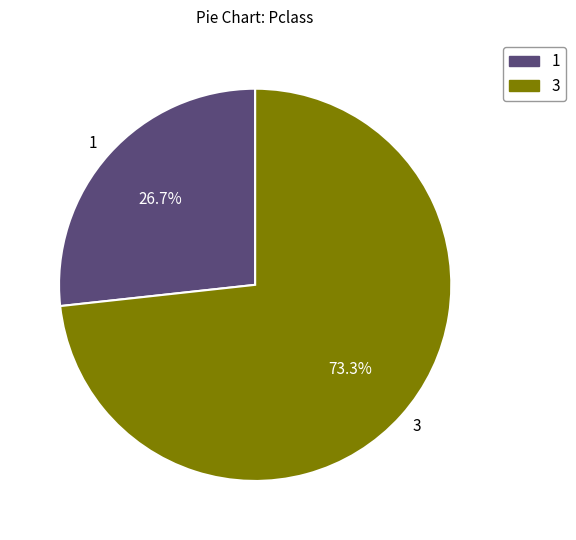

What percentage is the 3 slice, to the nearest percent?

73%